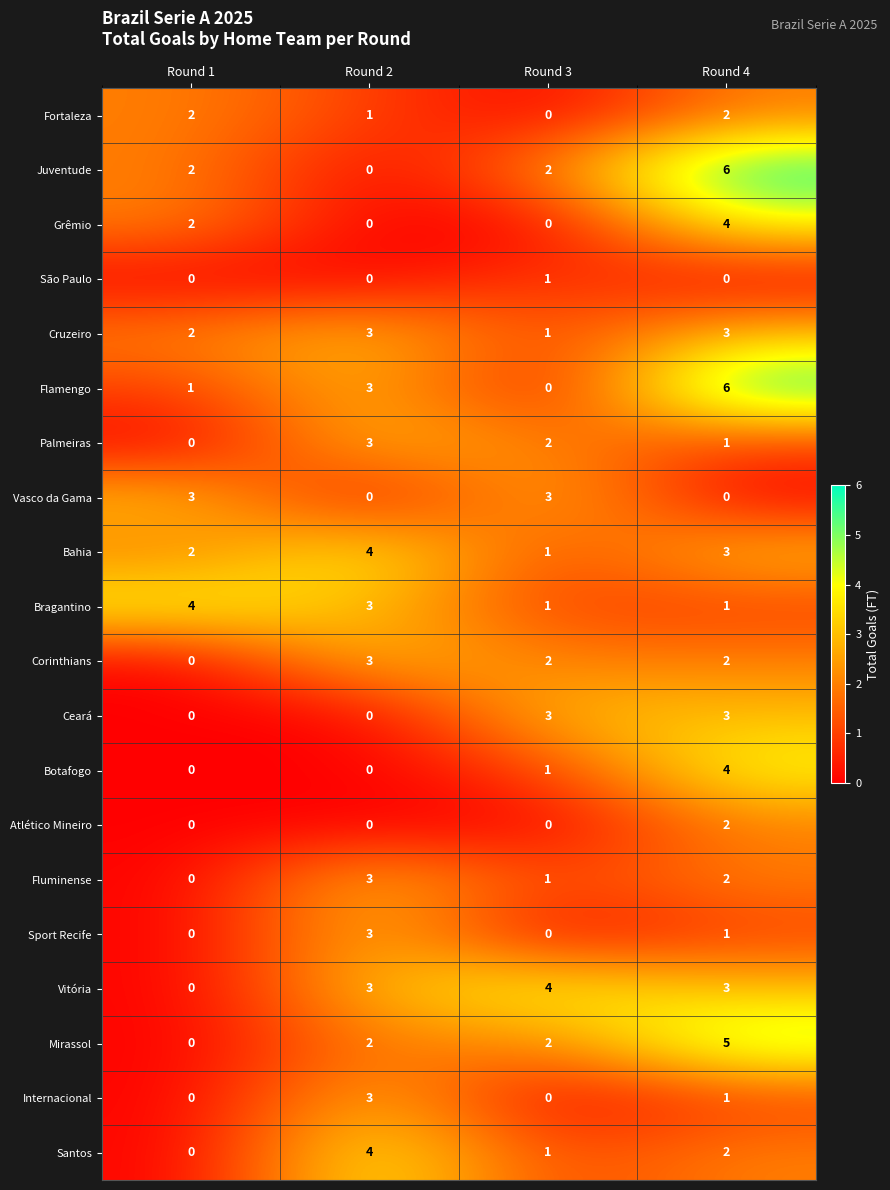

What is the difference between the maximum and minimum values in the Juventude series?

6